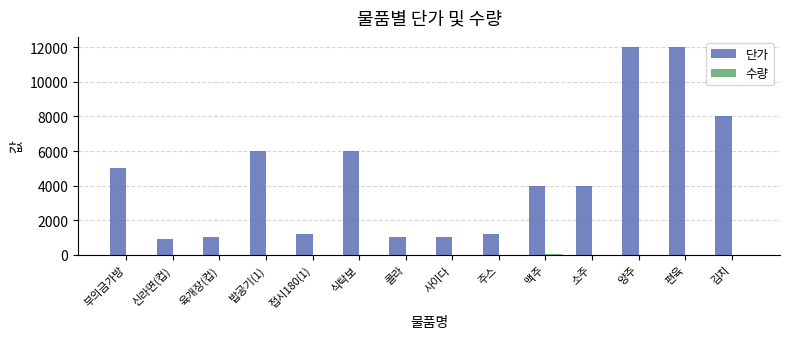

Is it true that 단가 equals 4433 at 양주?

False